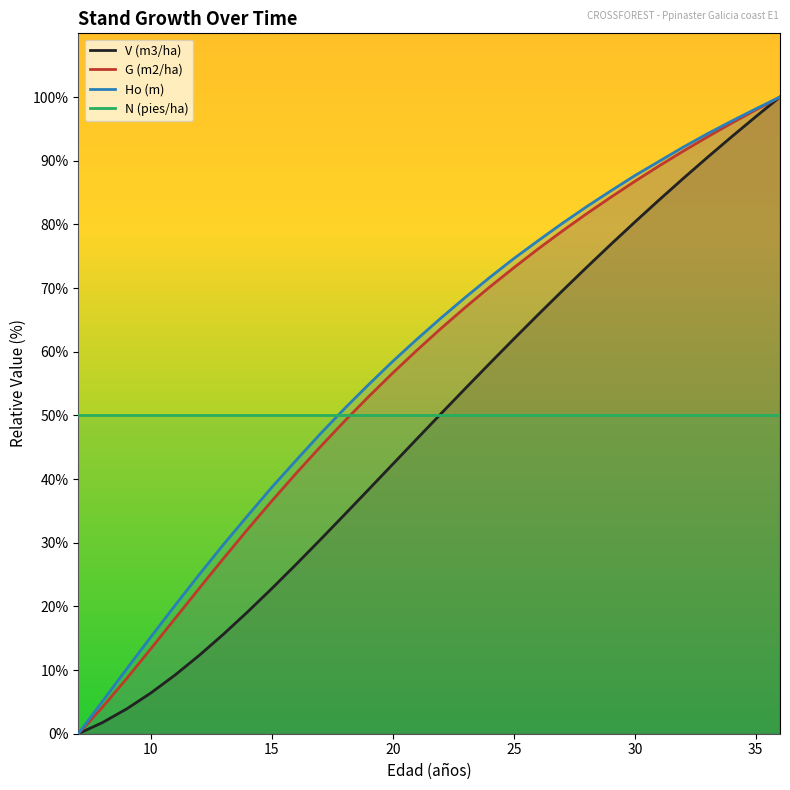

True or false: Ho (m) and N (pies/ha) intersect in this chart.

True